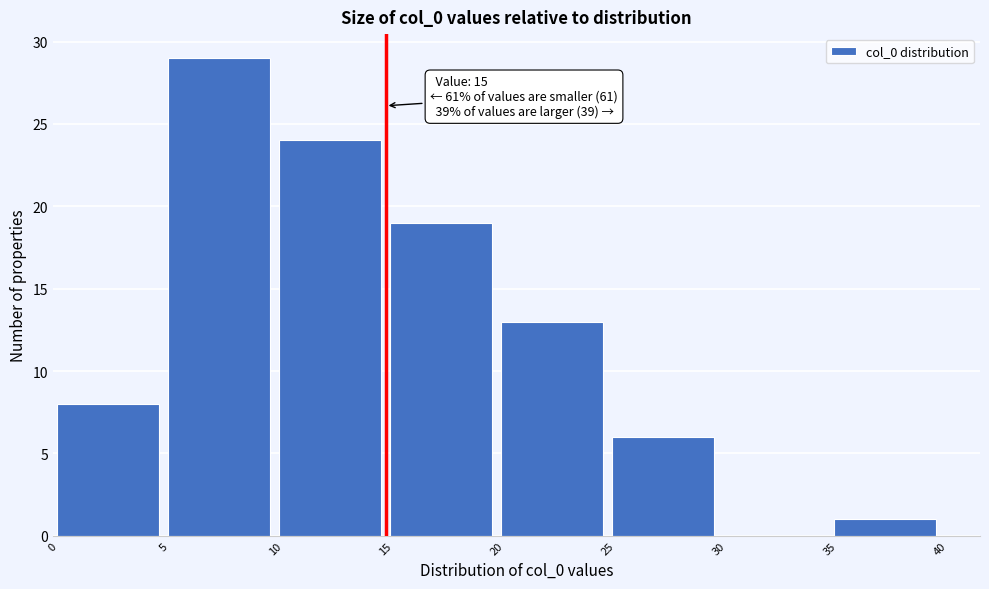

Over which range of the x-axis is the bar tallest?

5 to 10